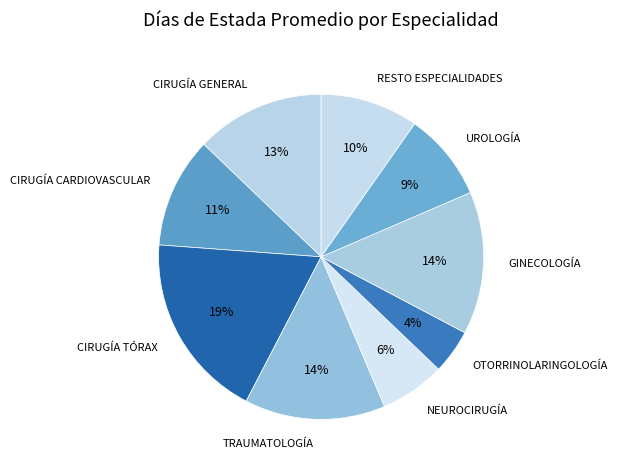

Count the number of slices in the pie.

9